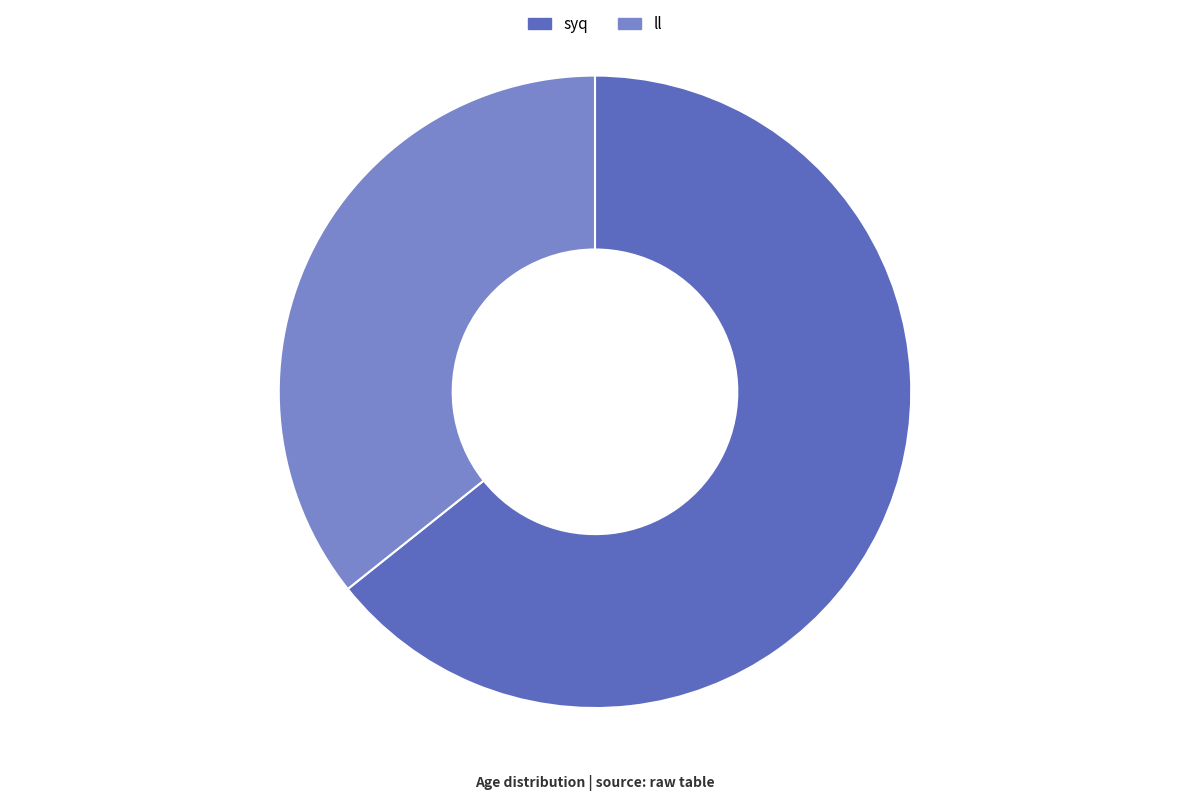

Is there a majority slice in this chart?

Yes